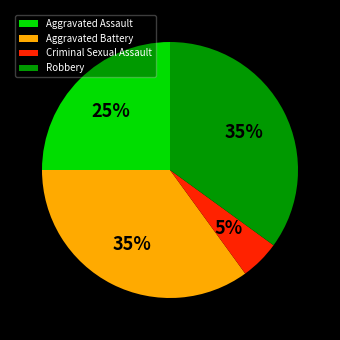

Combined, do Aggravated Assault and Aggravated Battery account for over 50%?

Yes